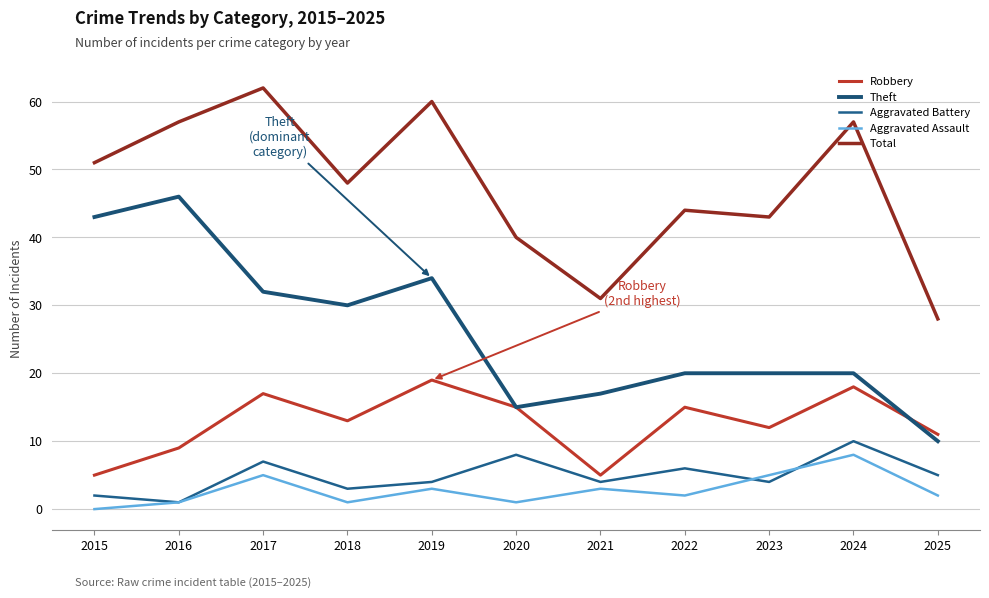

Reading right to left, transcribe all the data shown in this chart.

Robbery: 11	18	12	15	5	15	19	13	17	9	5
Theft: 10	20	20	20	17	15	34	30	32	46	43
Aggravated Battery: 5	10	4	6	4	8	4	3	7	1	2
Aggravated Assault: 2	8	5	2	3	1	3	1	5	1	0
Total: 28	57	43	44	31	40	60	48	62	57	51